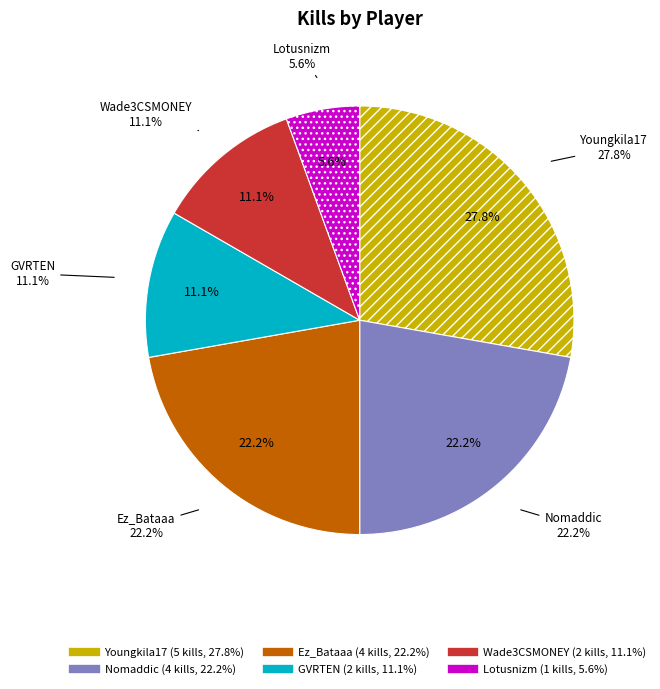

Count the number of slices in the pie.

6